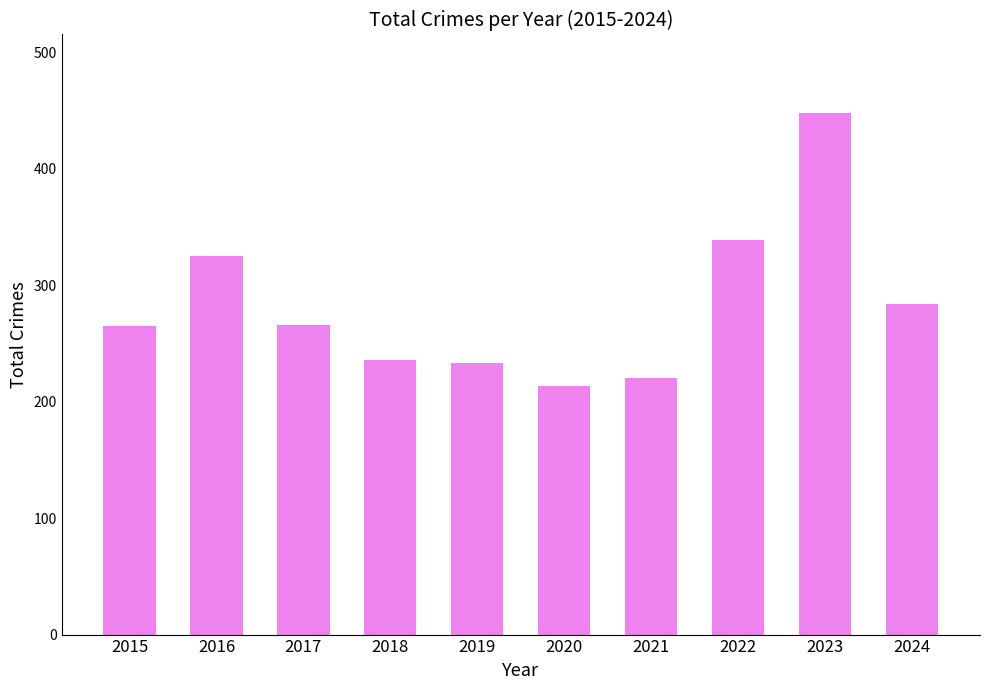

What value does the data have at 2020, to the nearest 50?

200